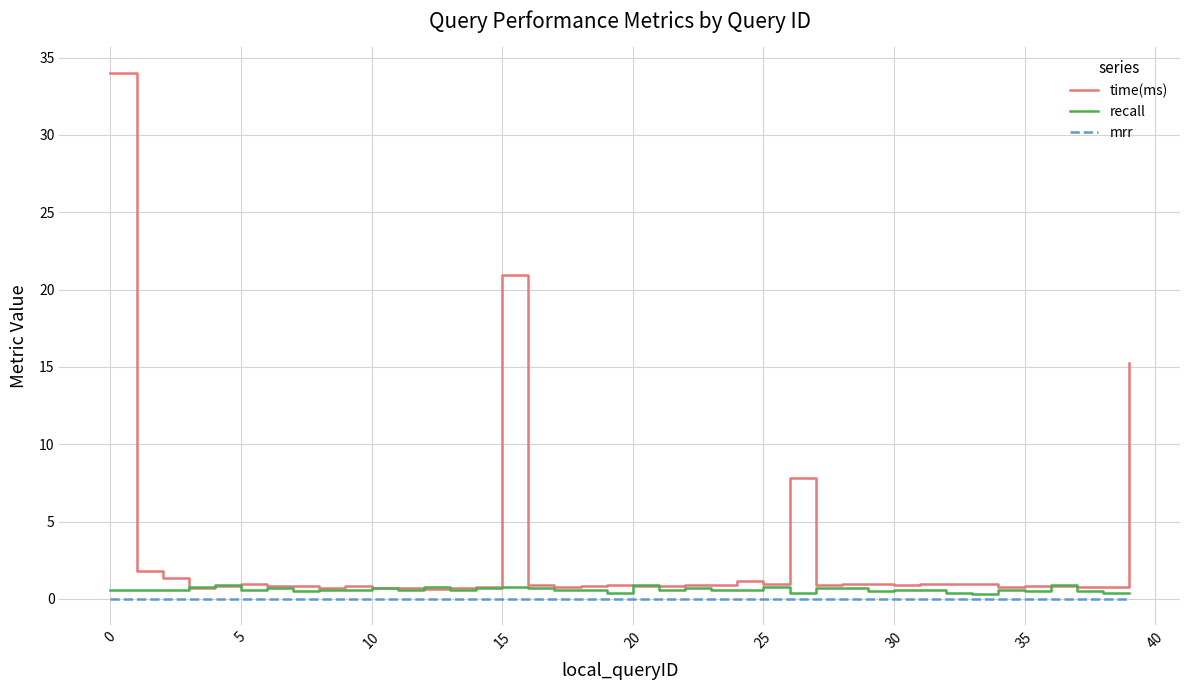

Which series has the widest spread of values?

time(ms)